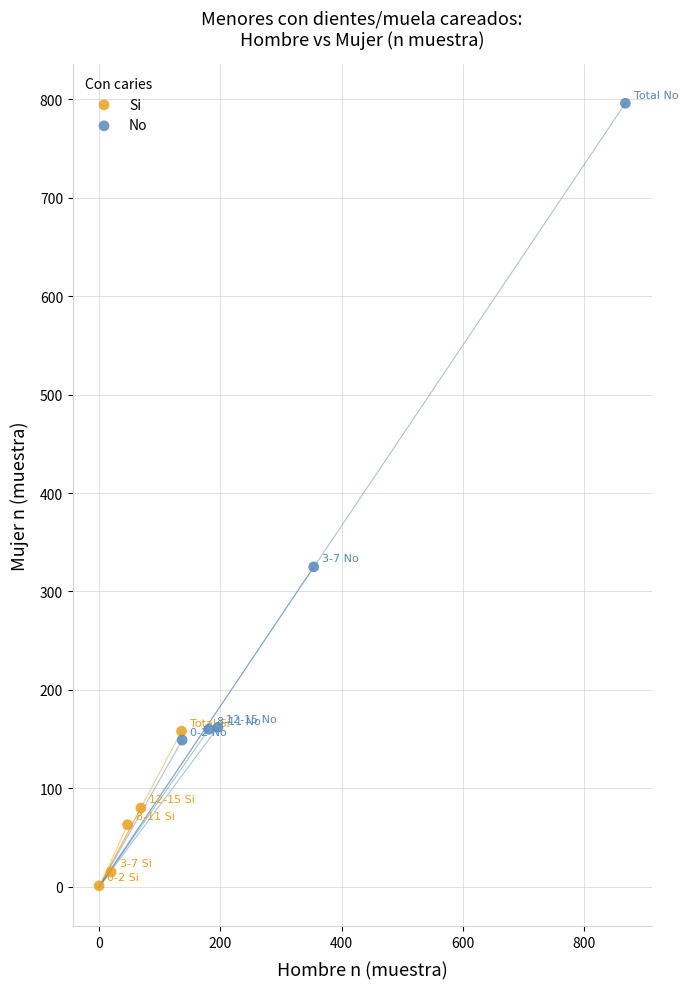

What are all the series names shown in the legend?

Si, No